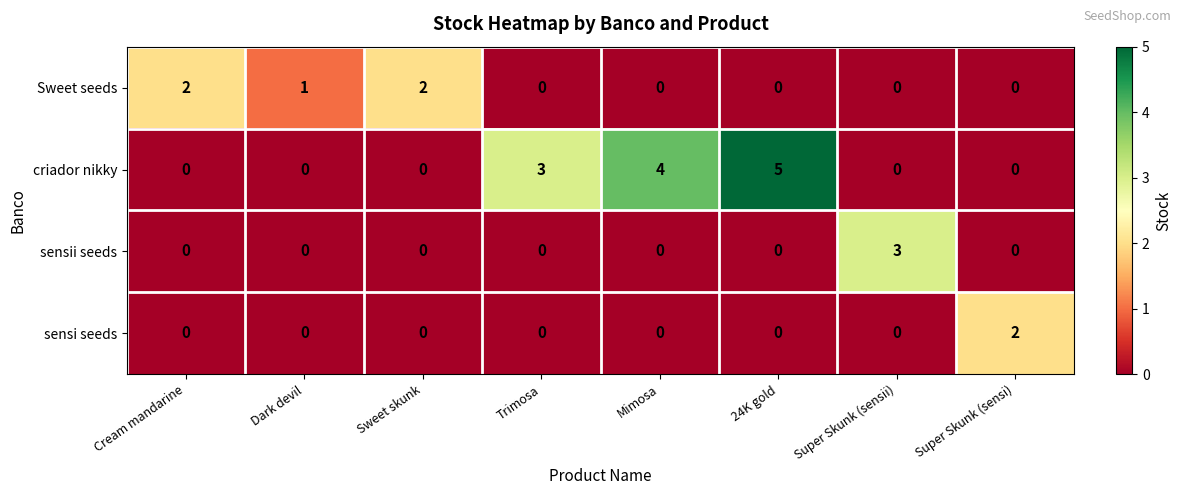

What is the difference between the highest and lowest values at 24K gold?

5